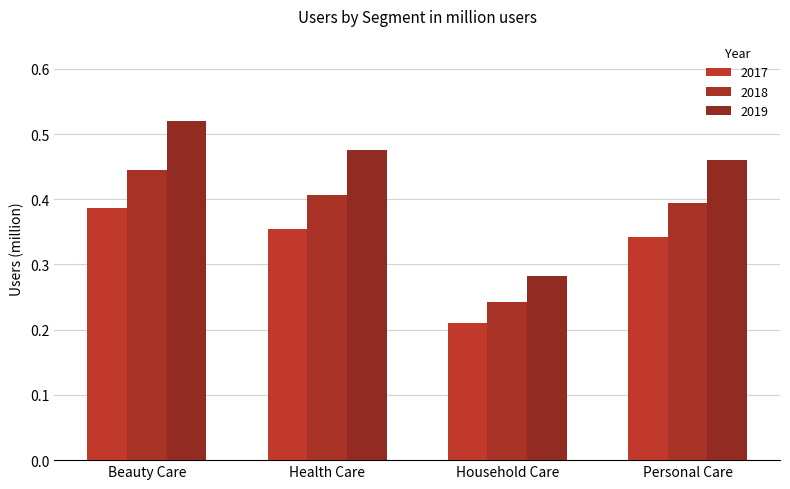

What is the label of the 1st bar from the left?

Beauty Care